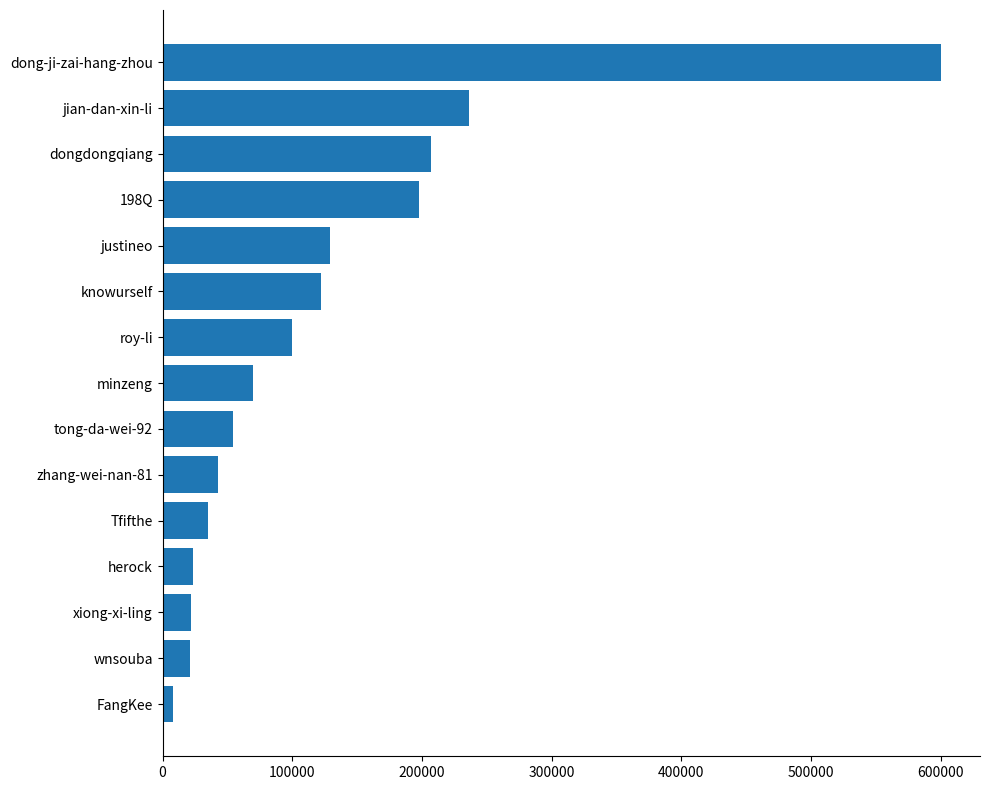

What is the sum of all values?

1868492